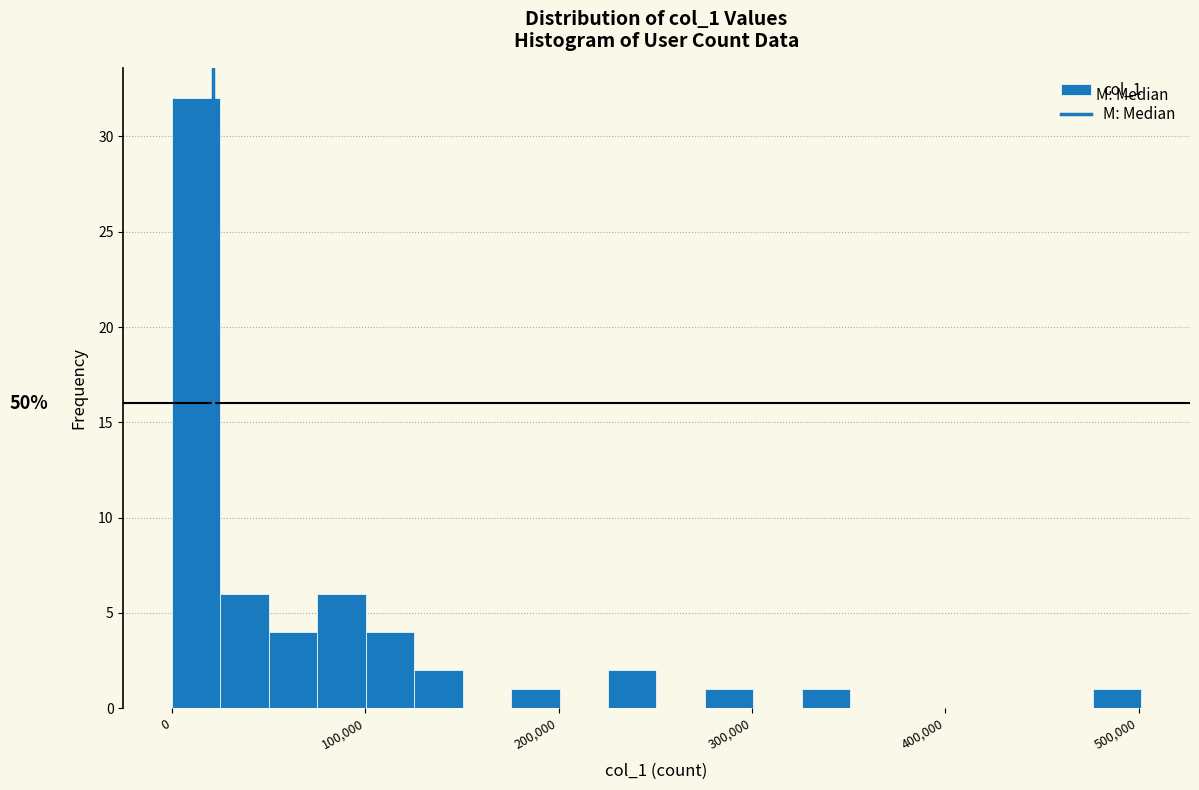

Read against the x-axis, roughly where is the centre of the tallest bar?

10000